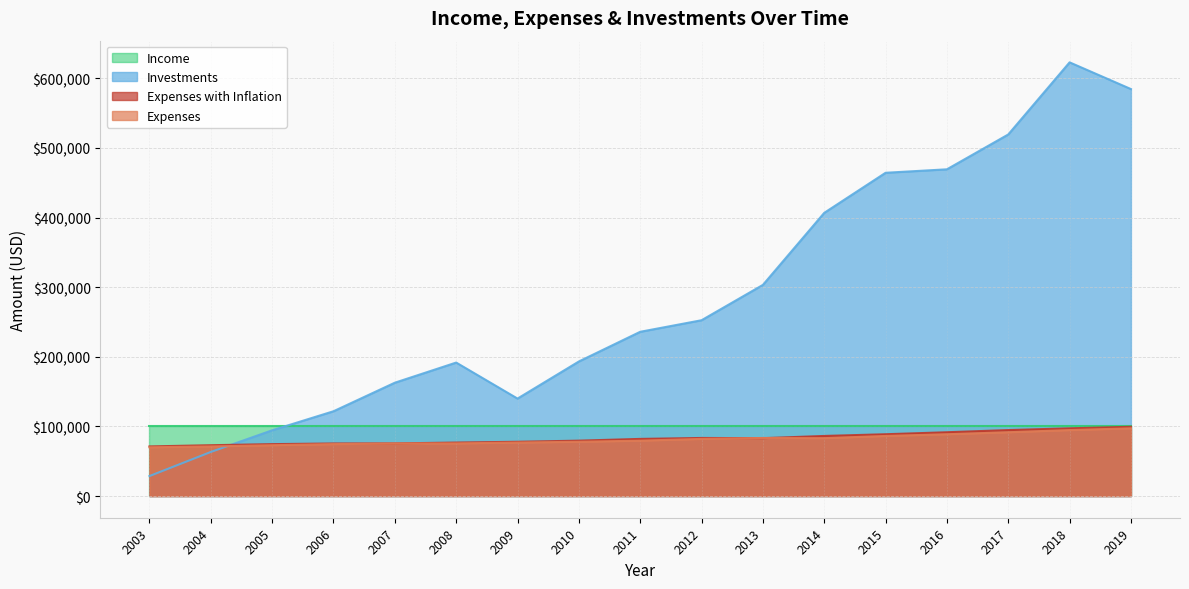

At which category does Investments reach its first local valley?

2009